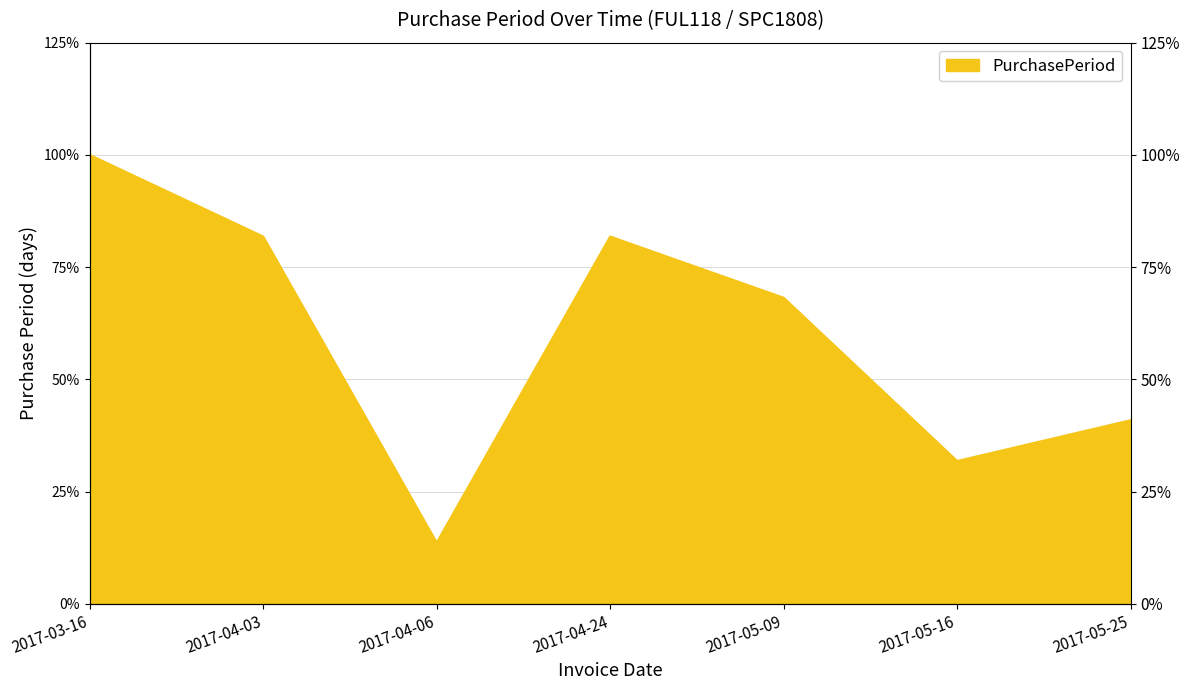

Which label corresponds to the smallest value in the chart?

2017-04-06